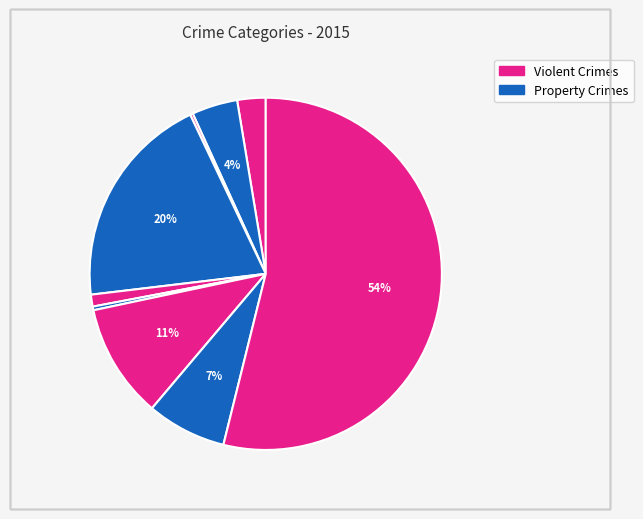

Which category has the smallest portion of the pie?

Arson